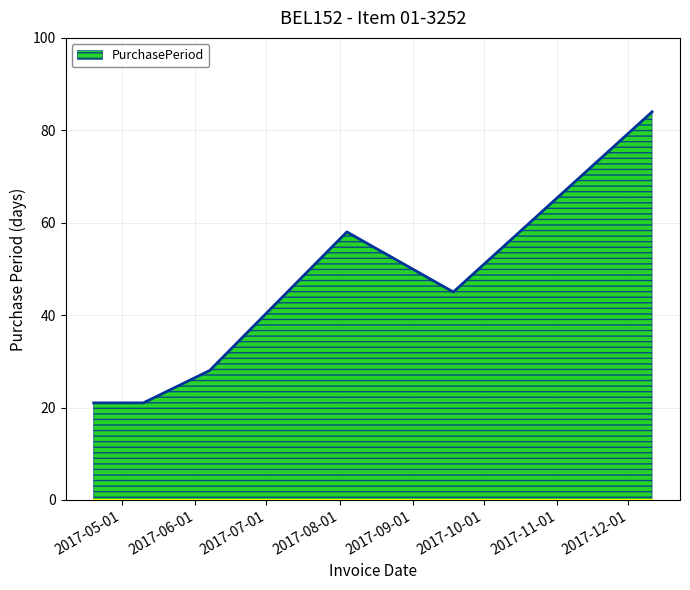

Does the chart display data point markers on the line(s)?

No